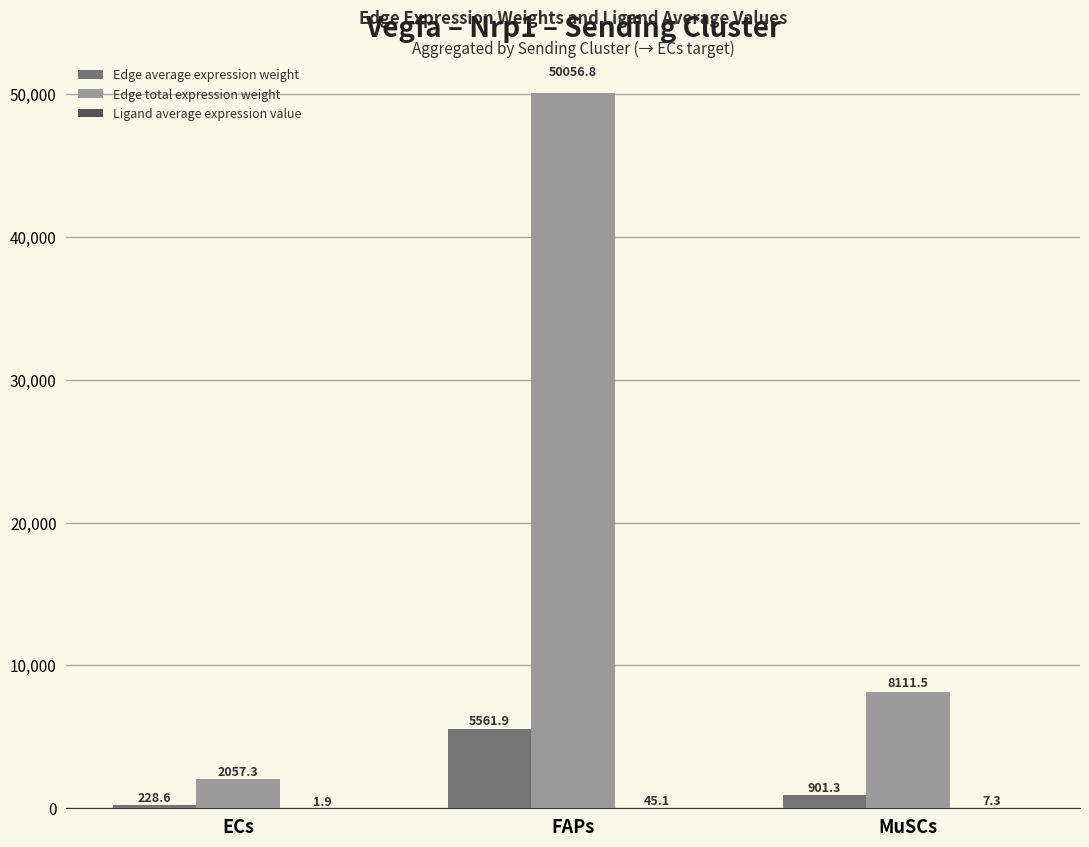

What is the sum of the Edge average expression weight values at MuSCs and ECs?

1129.9